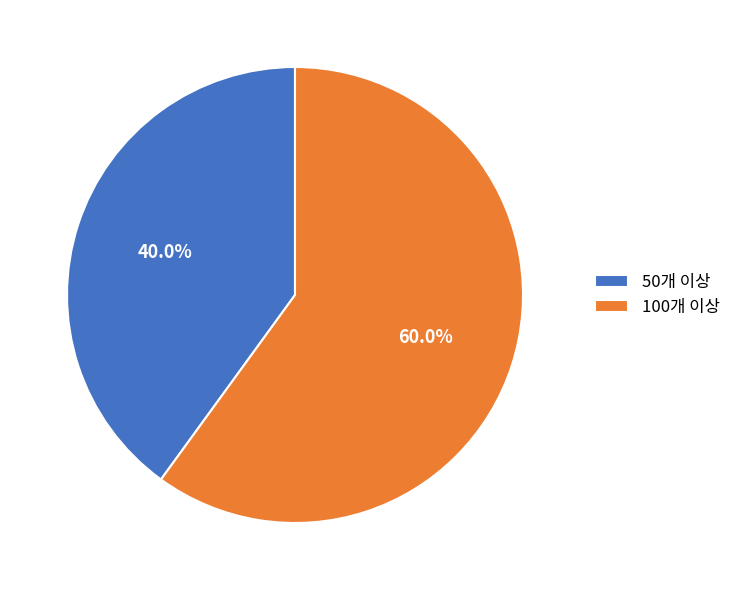

What is the smallest slice in the pie chart?

50개 이상